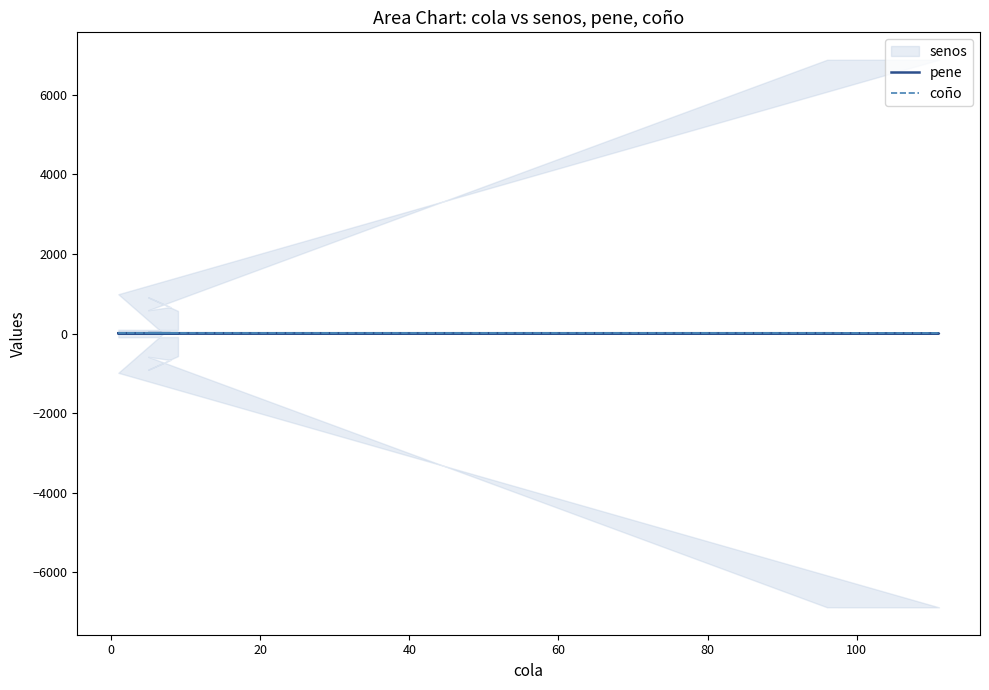

What is the value of the pene point at the 1st from the left?

8